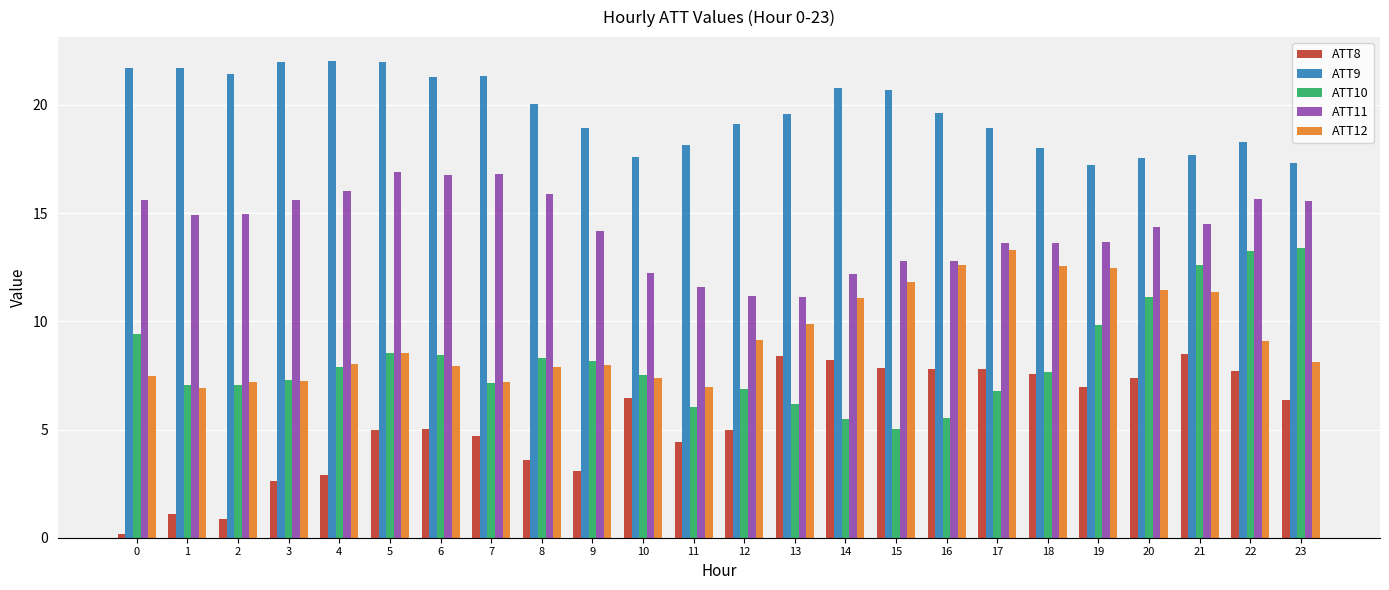

Are the bars grouped side by side (vs. stacked)?

Yes